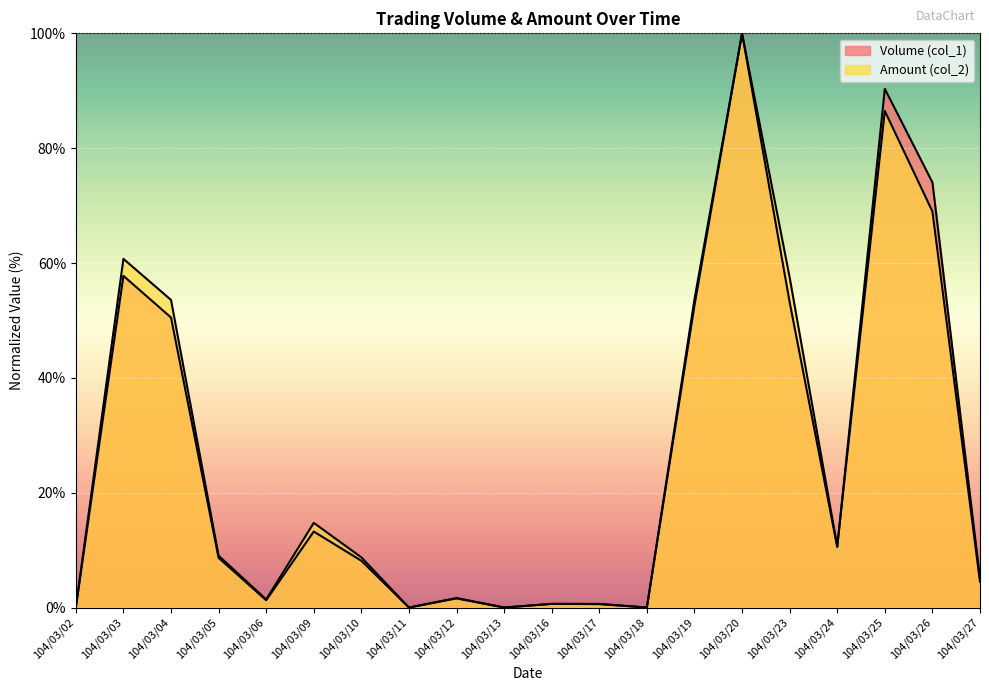

What is the difference between the Volume (col_1) values at 104/03/09 and 104/03/20?

86.8